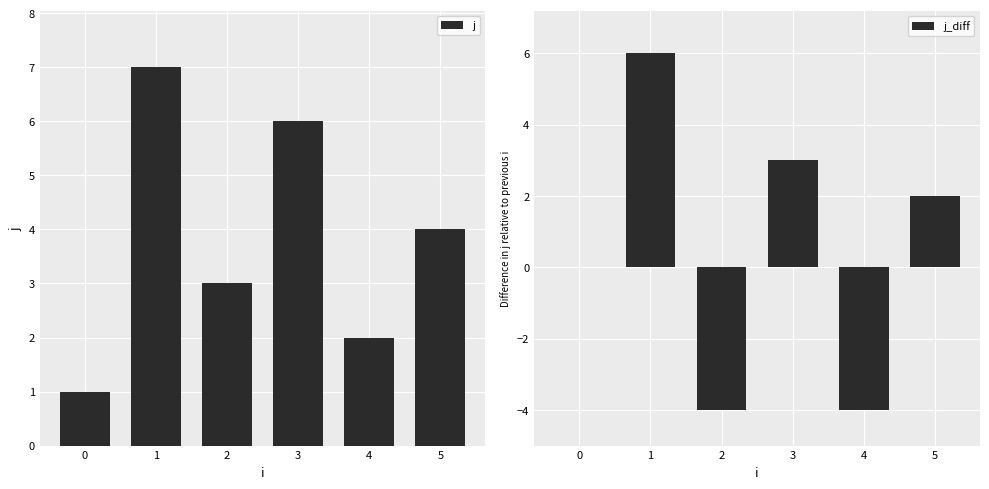

The value of j_diff at 1 is 6. True or false?

True